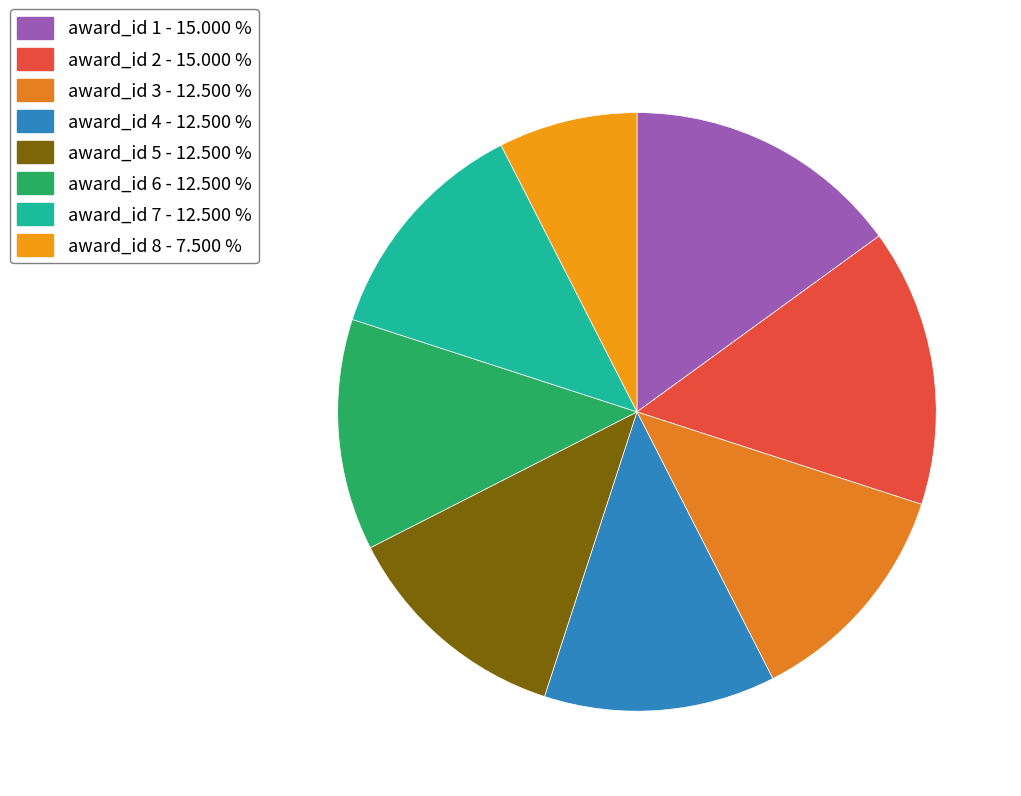

Does award_id 5 account for over 50% of the chart?

No